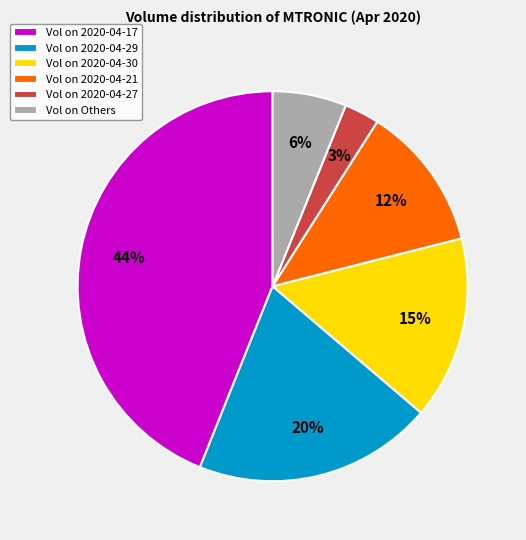

Which category has the biggest portion of the pie?

Vol on 2020-04-17